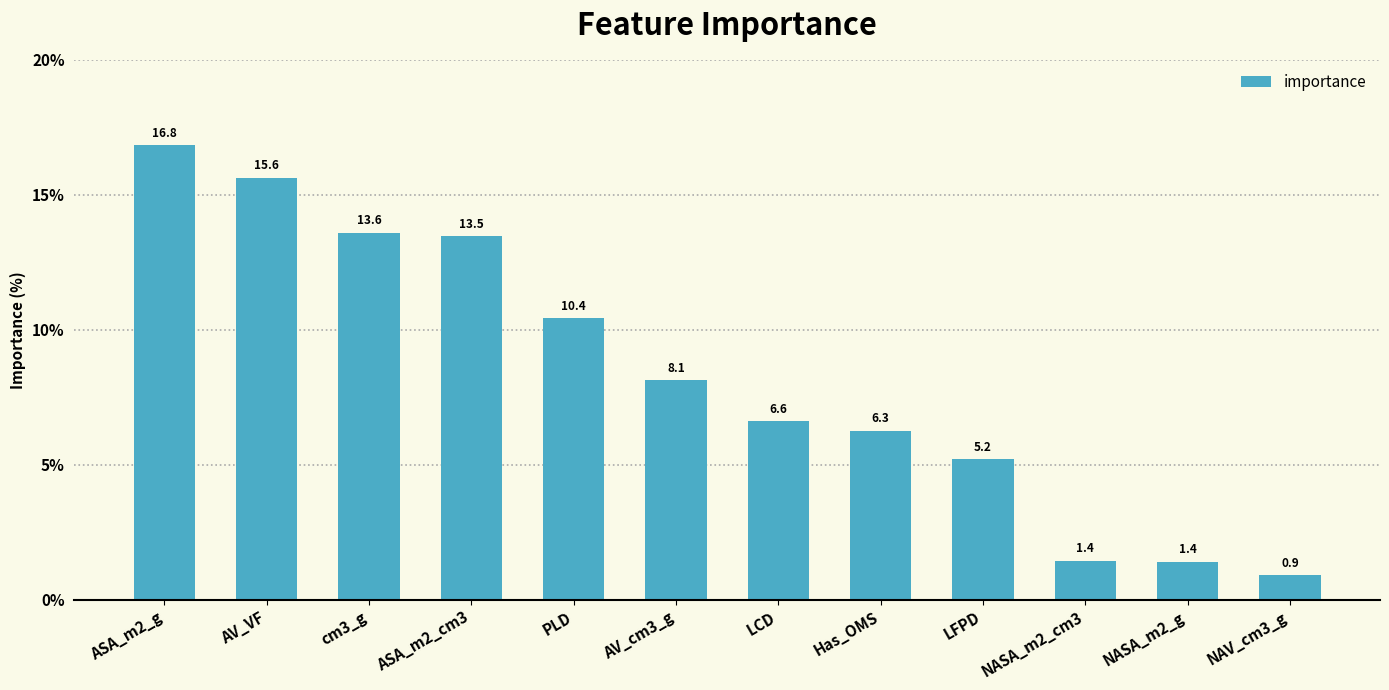

At which category does the chart reach its minimum across all series?

NAV_cm3_g